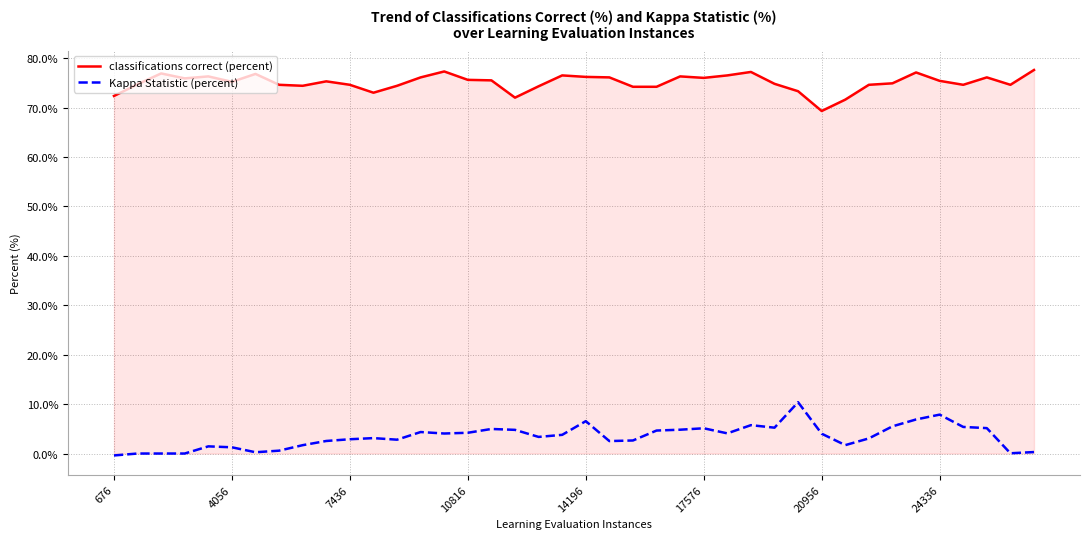

Which series has the largest total across all categories?

classifications correct (percent)